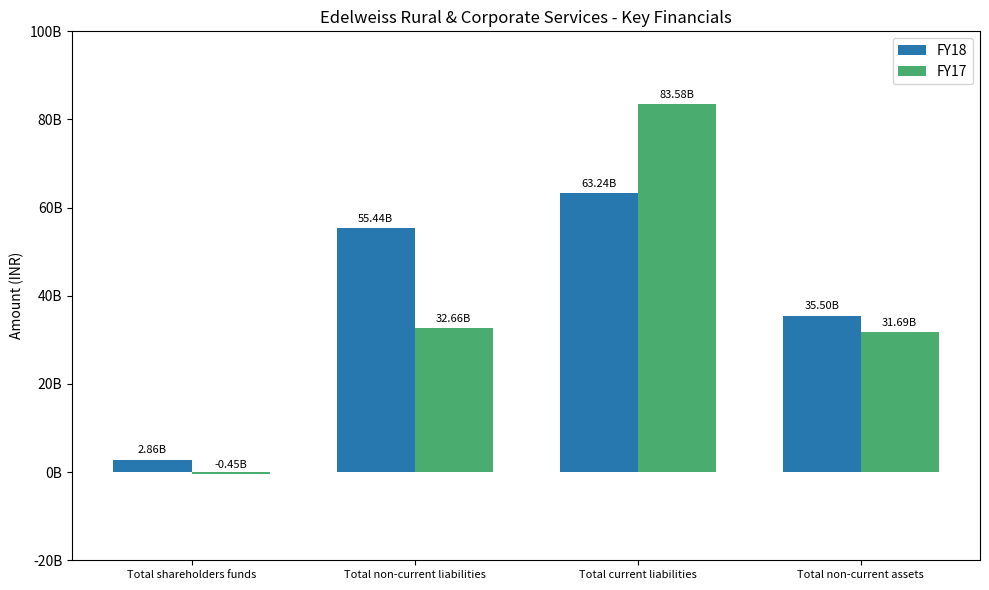

Which label corresponds to the smallest value in the chart?

Total shareholders funds